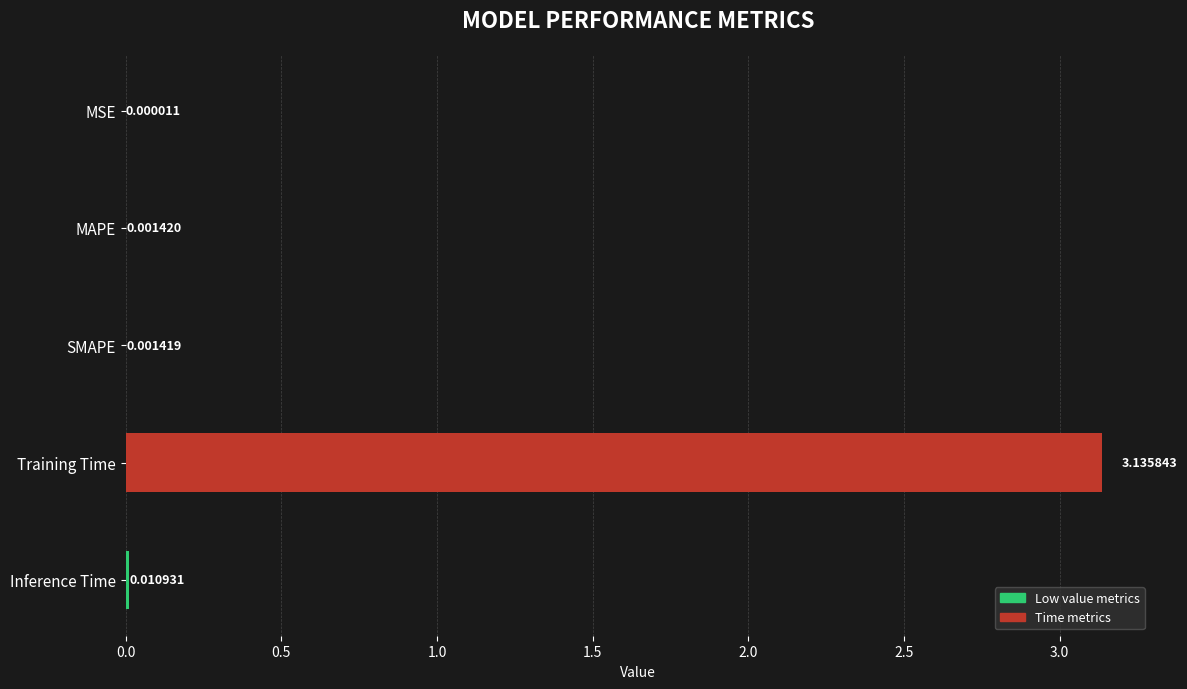

At which category does the chart reach its peak across all series?

Training Time